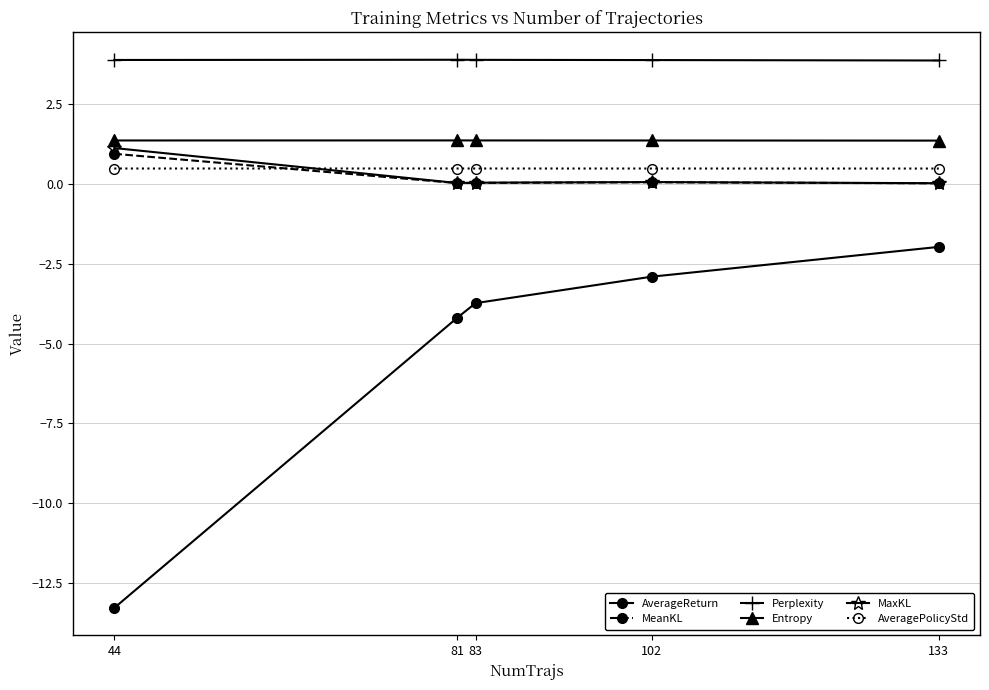

What is the difference between the highest and lowest values at 133?

5.8